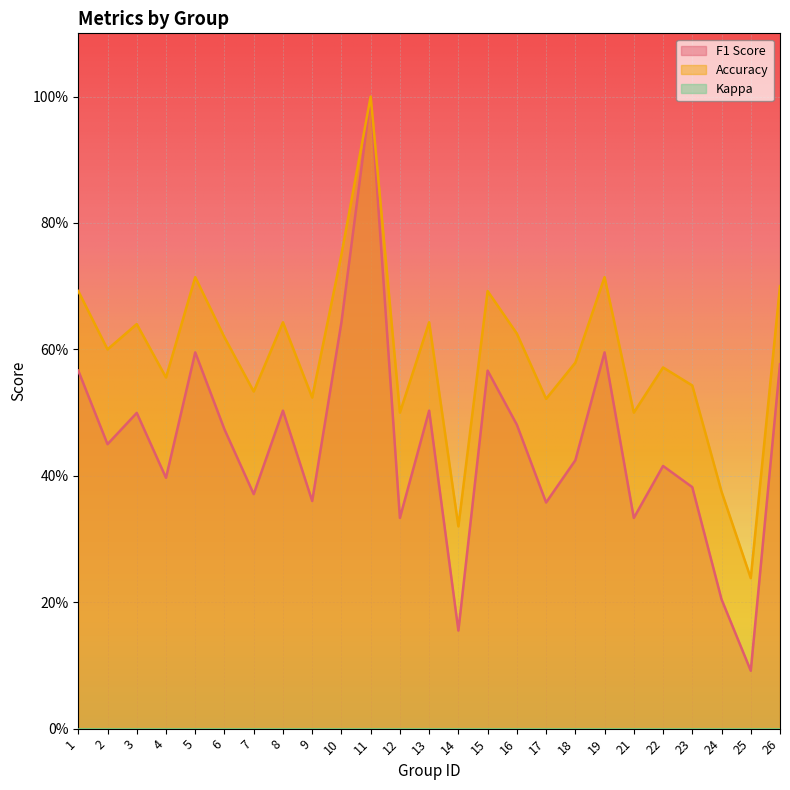

What is the value of the f1 point at the 5th from the left?

0.6